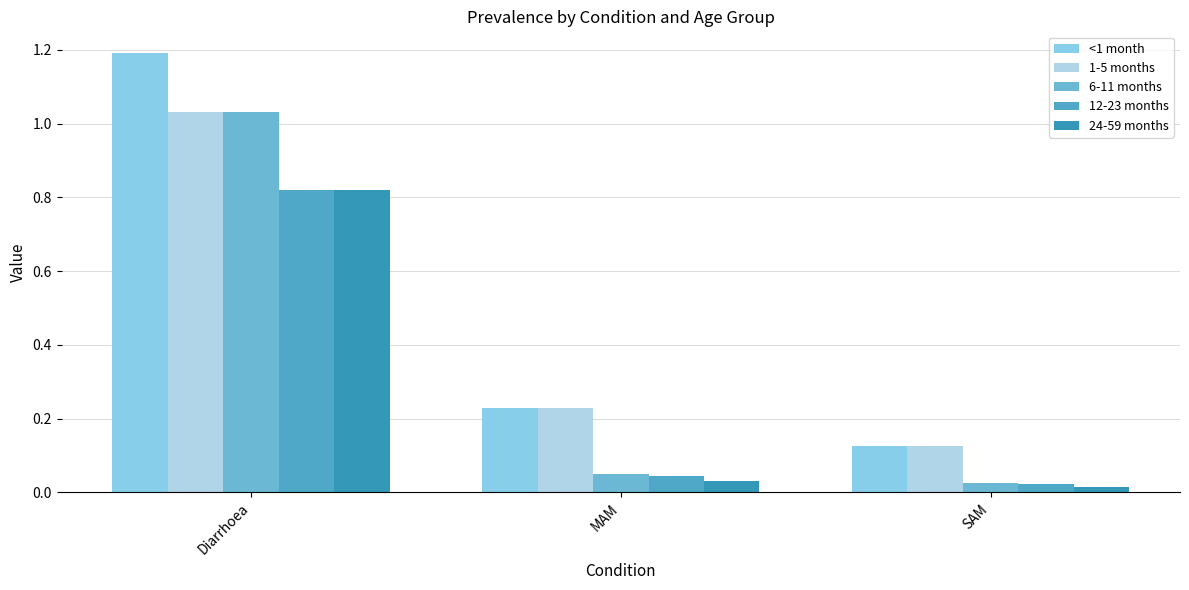

At which label does 12-23 months reach its peak?

Diarrhoea